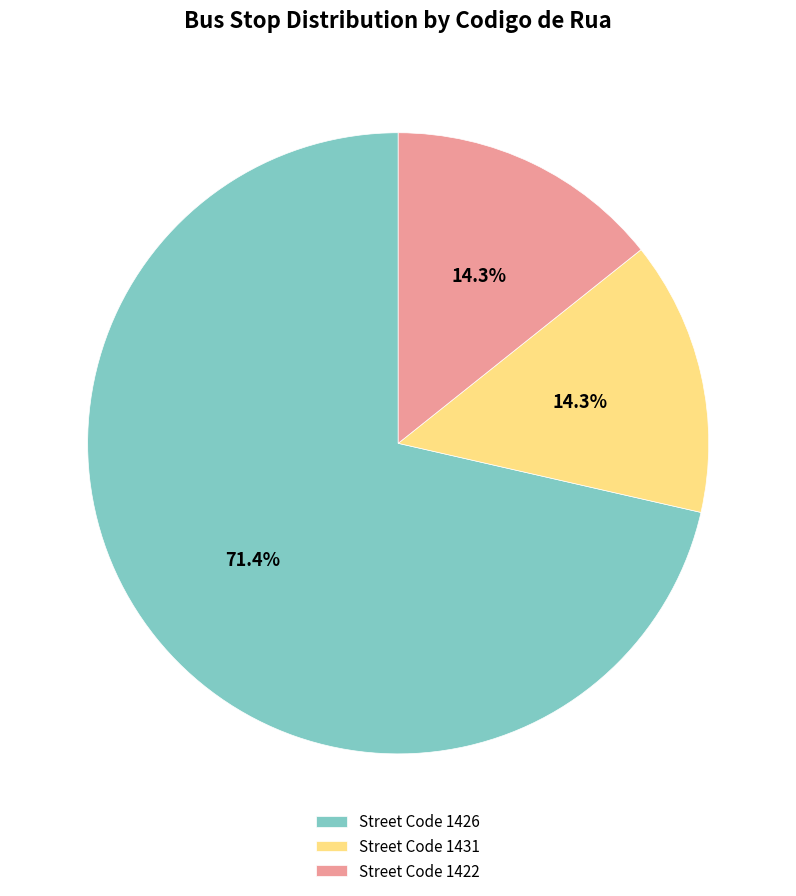

Which slice is the largest?

Street Code 1426